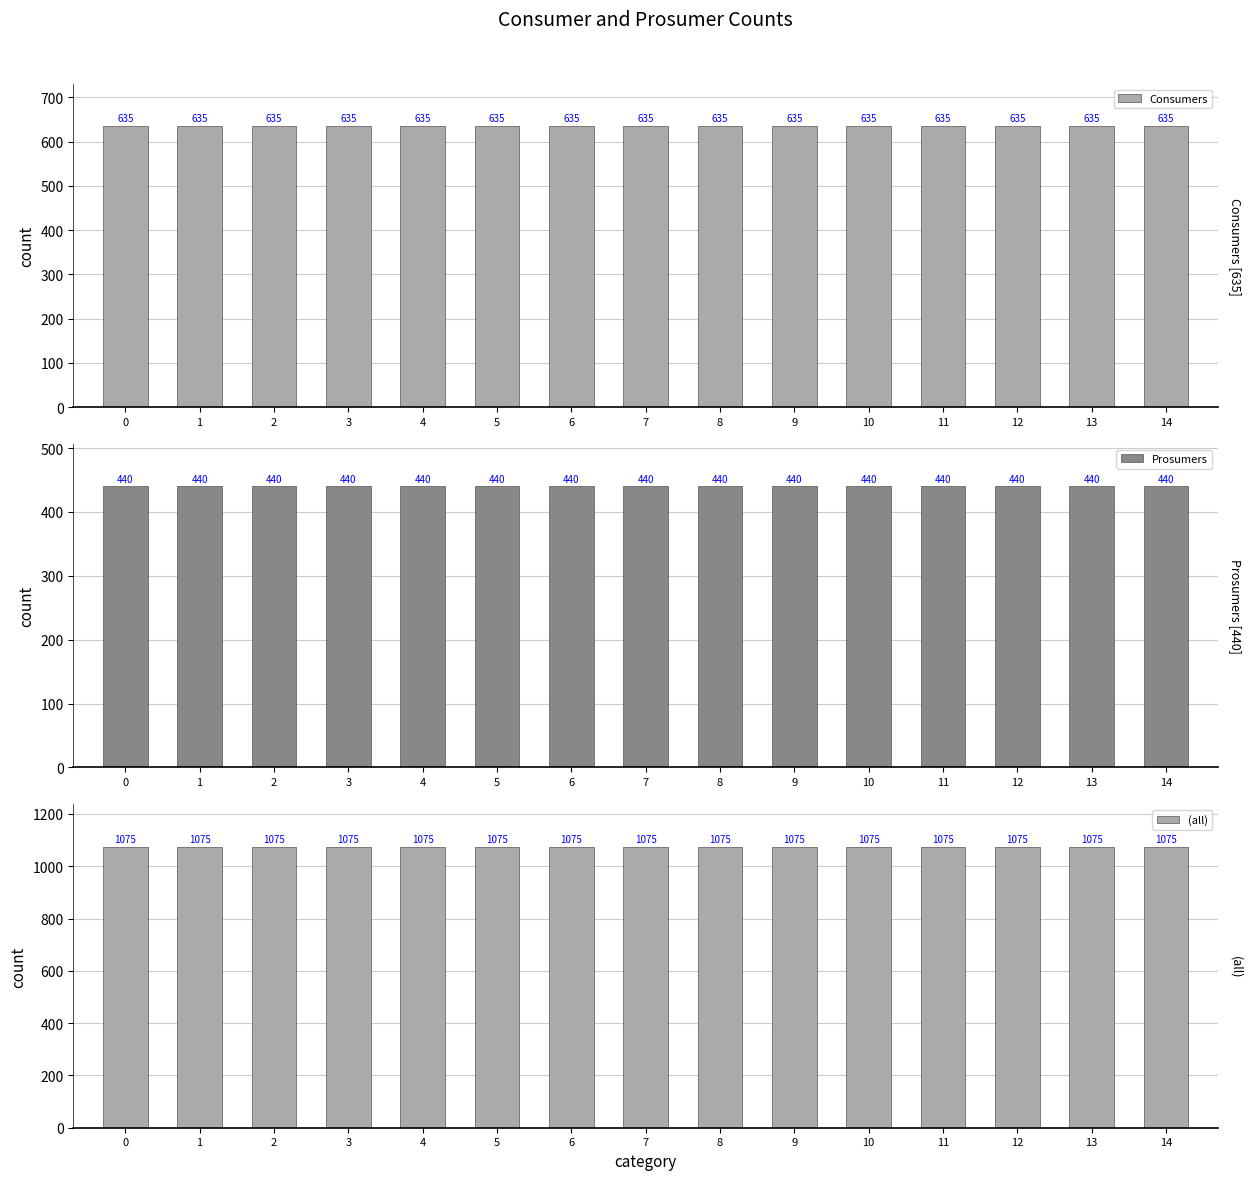

Rank the series by their maximum value, from lowest to highest.

Prosumers, Consumers, (all)